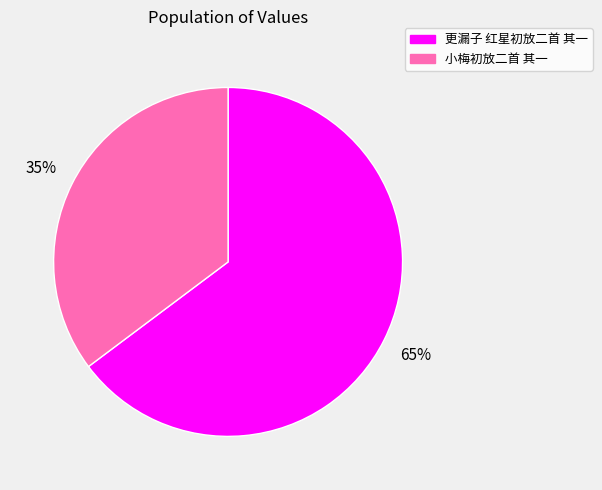

What is the ratio of the value at 小梅初放二首 其一 to the value at 更漏子 红星初放二首 其一?

0.5